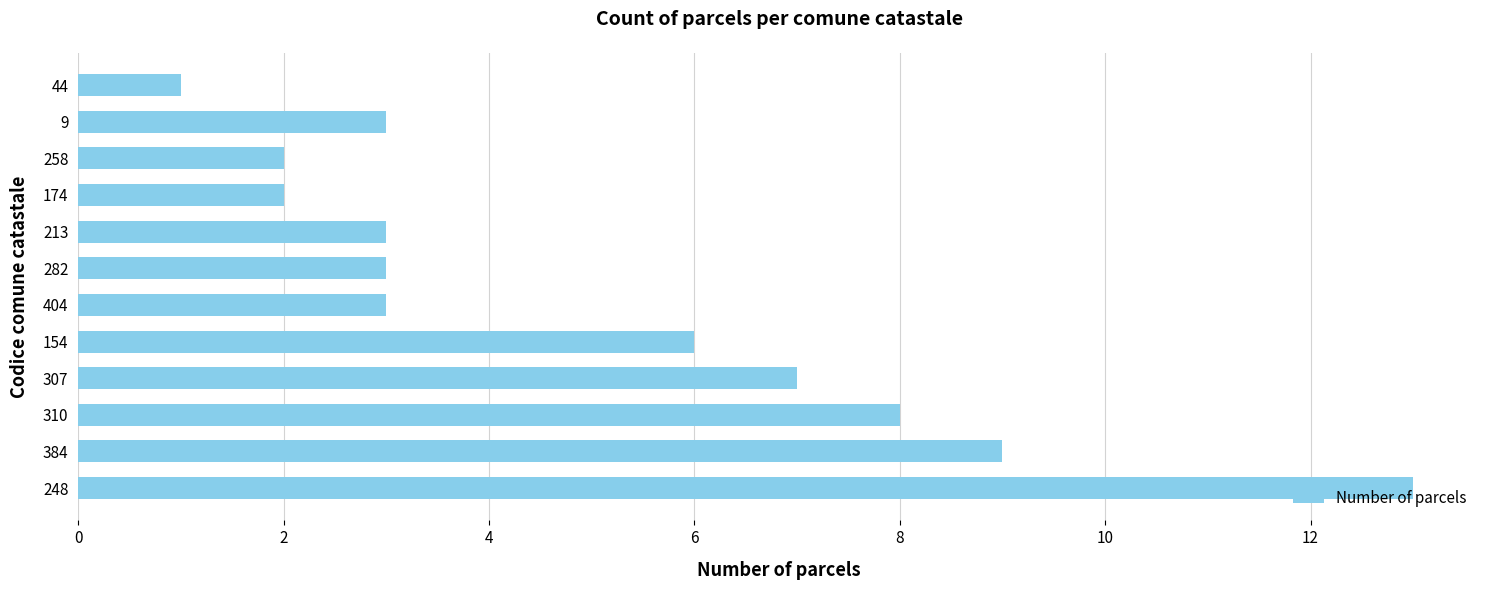

What value does the data have at 310, to the nearest 5?

10